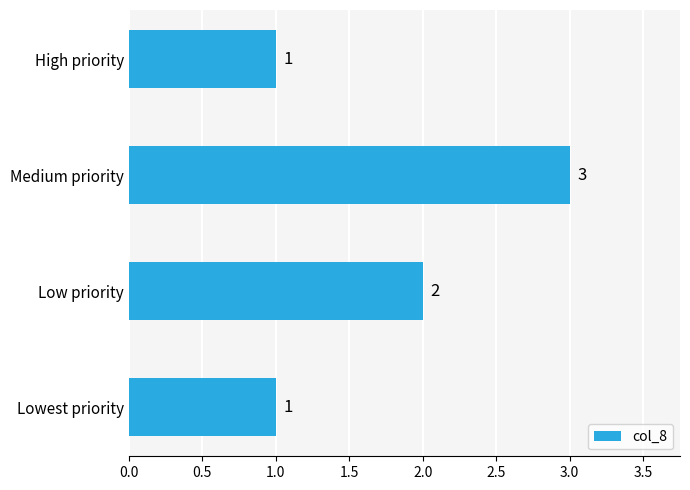

What is the ratio of the value at Medium priority to the value at Low priority?

1.5